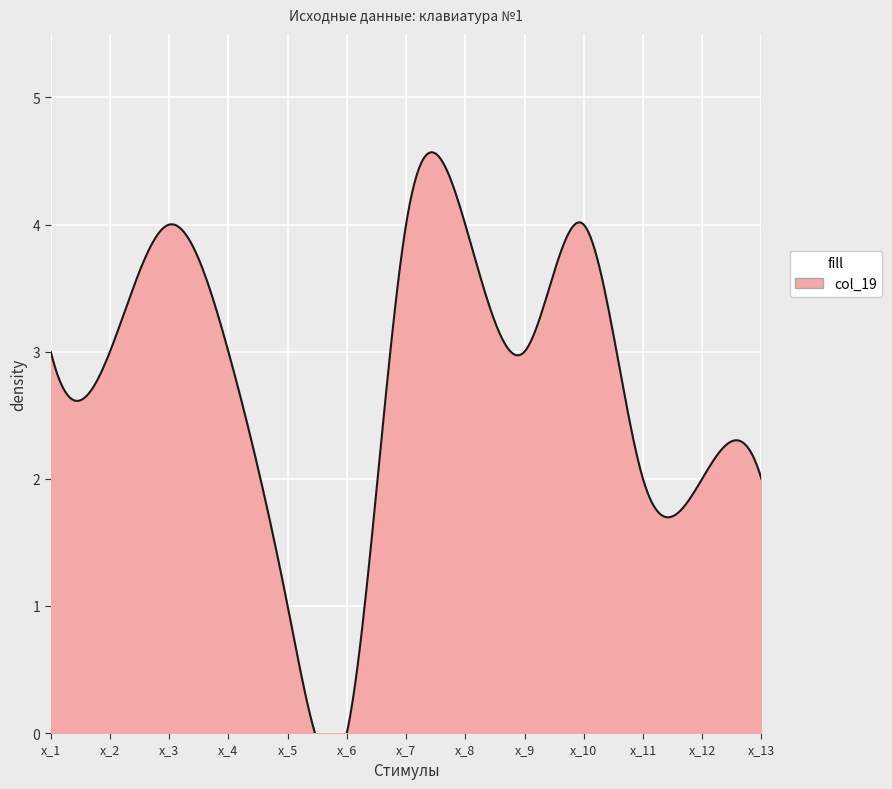

Rank the categories by value from lowest to highest.

x_6, x_5, x_11, x_12, x_13, x_1, x_2, x_4, x_9, x_3, x_7, x_8, x_10